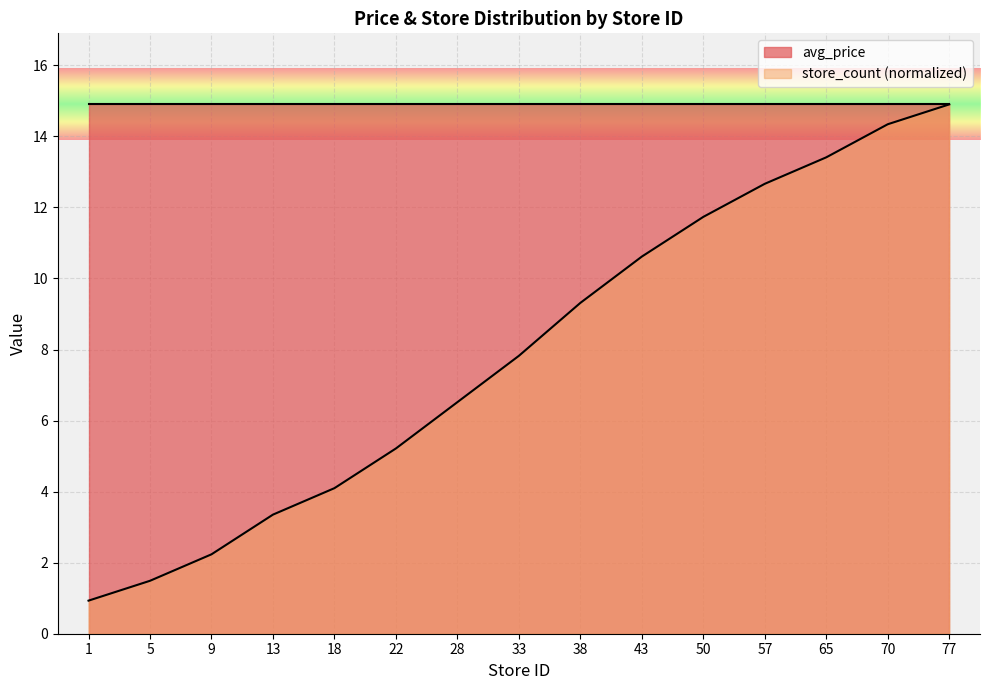

True or false: there are more than 2 points higher than both neighbors.

False